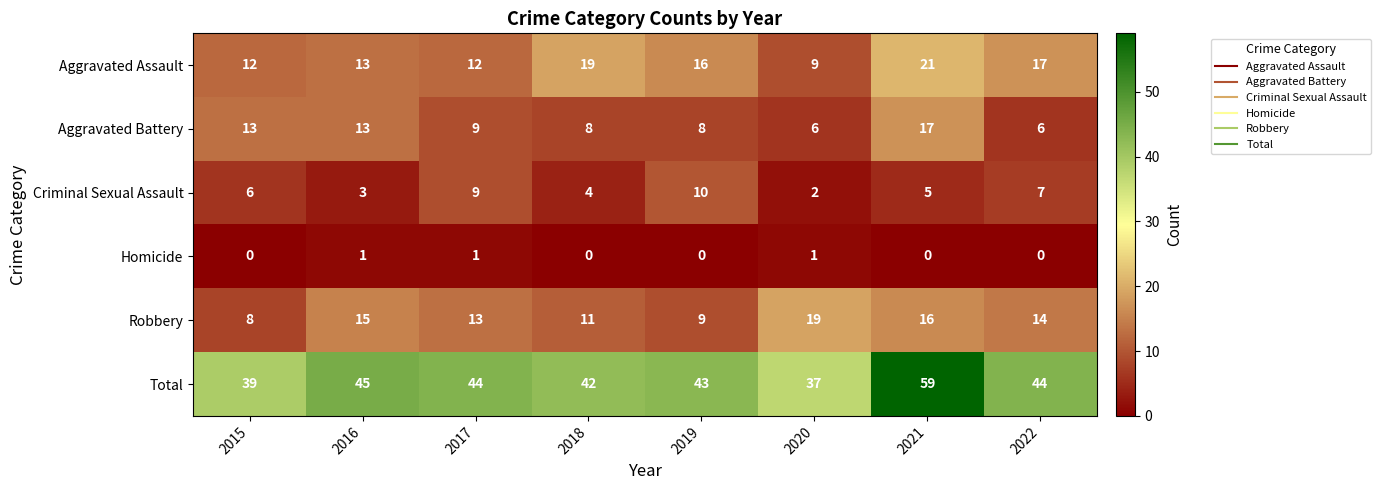

At which label does Robbery reach its peak?

2020